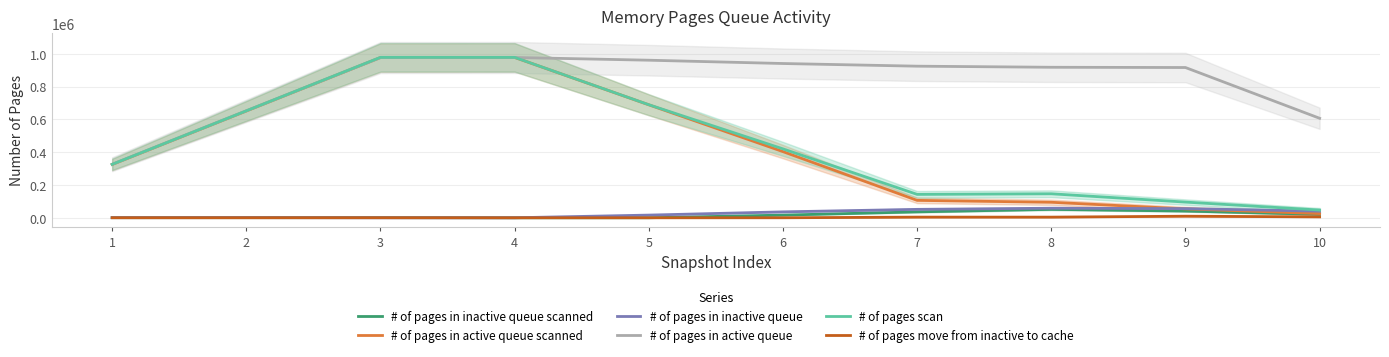

What are all the series names shown in the legend?

# of pages in inactive queue scanned, # of pages in active queue scanned, # of pages in inactive queue, # of pages in active queue, # of pages scan, # of pages move from inactive to cache